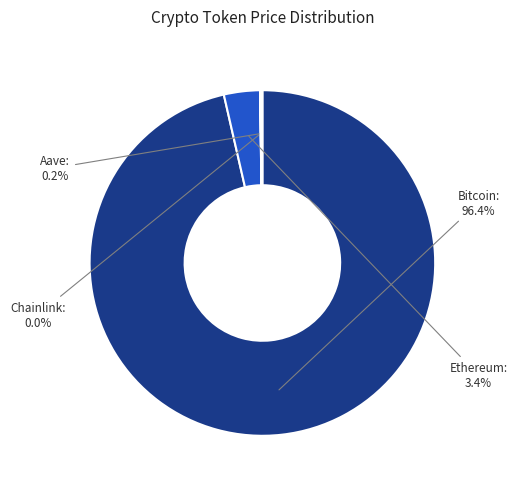

Is it true that Ethereum is 3% of the pie?

True